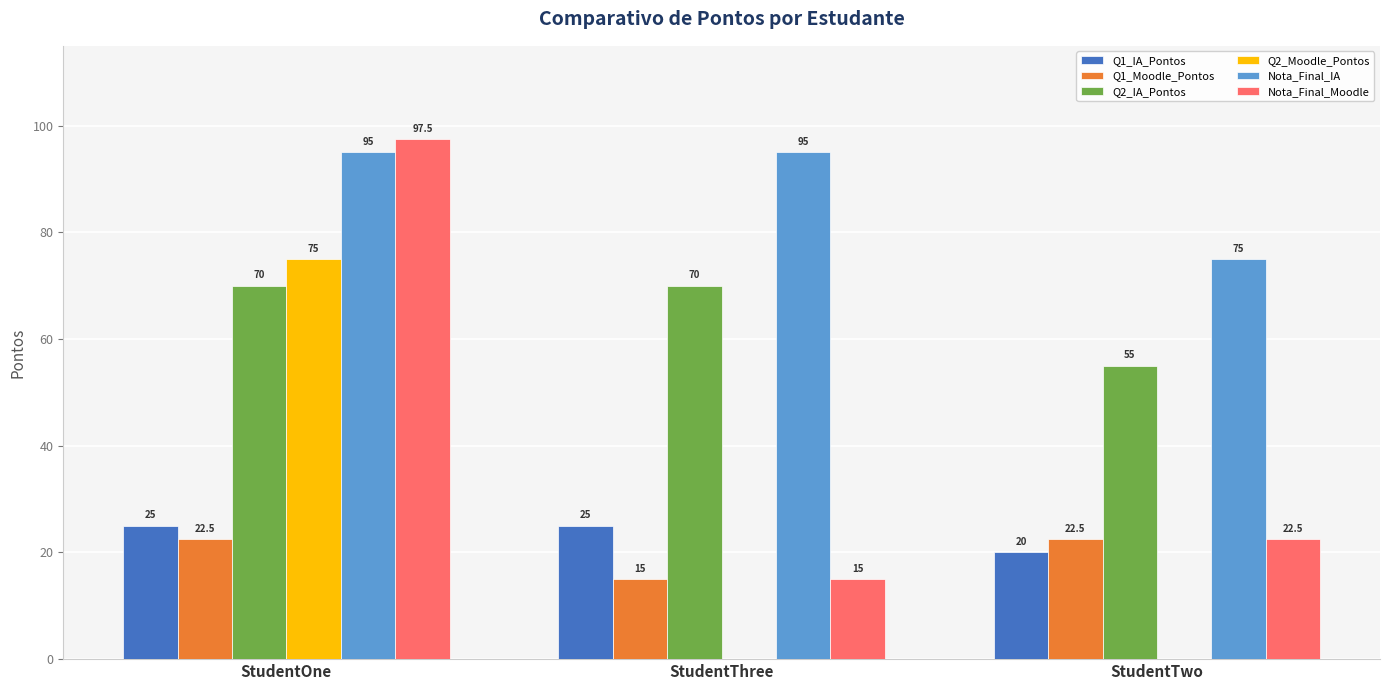

At which category does the chart reach its peak across all series?

StudentOne